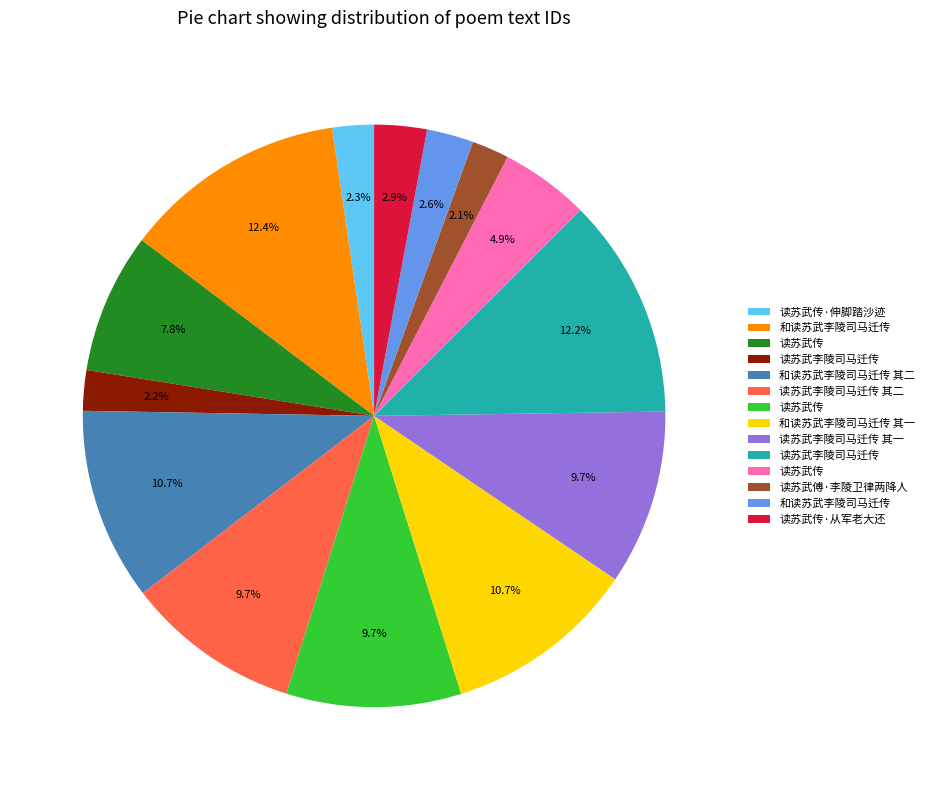

Does any single category account for the majority?

No